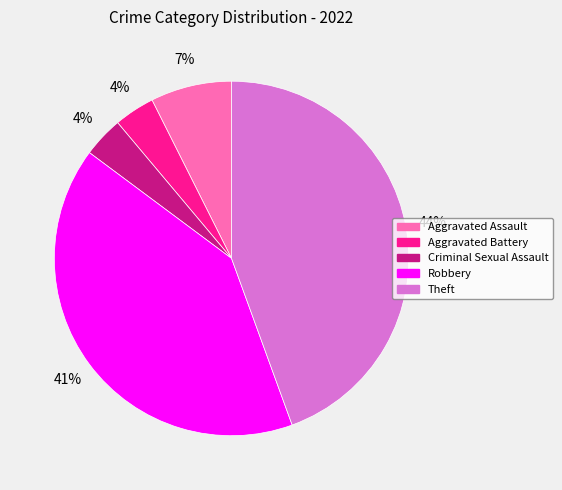

The Robbery slice represents 41% of the pie. True or false?

True